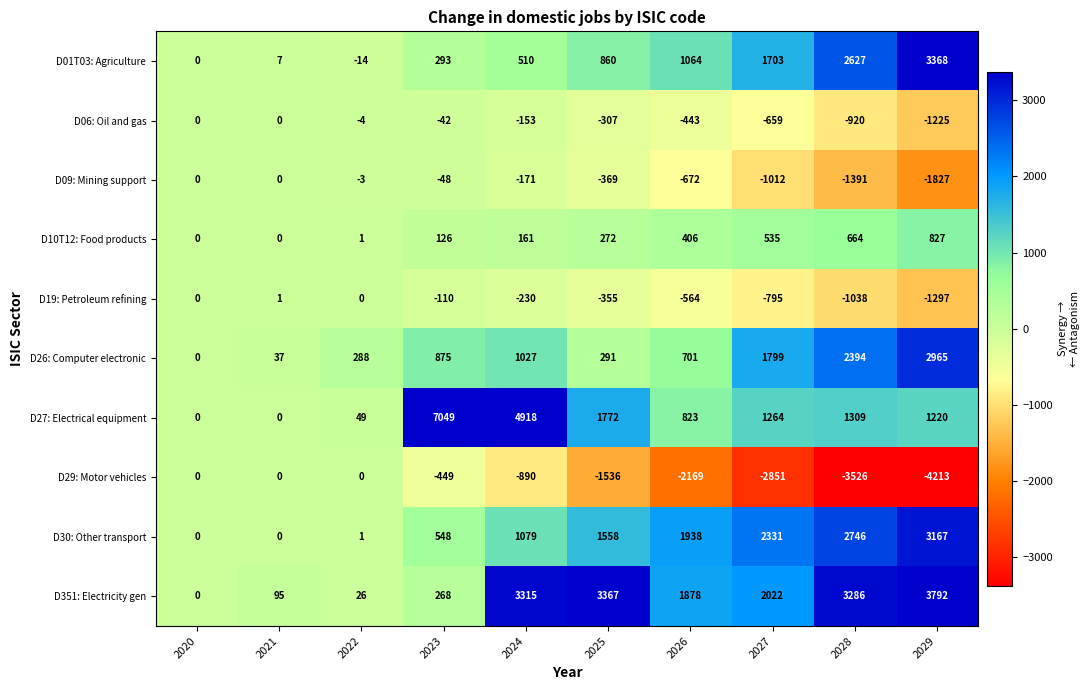

What is the spread (max minus min) of values at 2021?

95